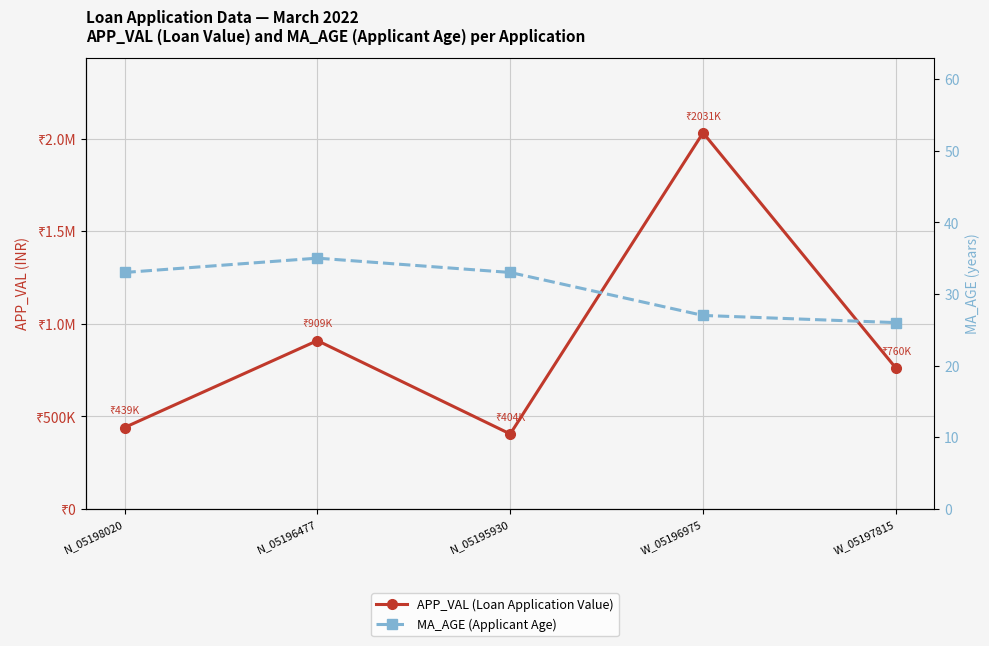

What is the label of the 2nd point from the right?

W_05196975